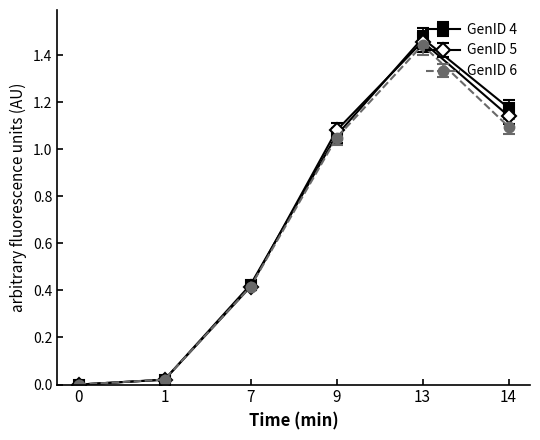

After their last crossing, which series has the higher values: GenID 6 or GenID 4?

GenID 4